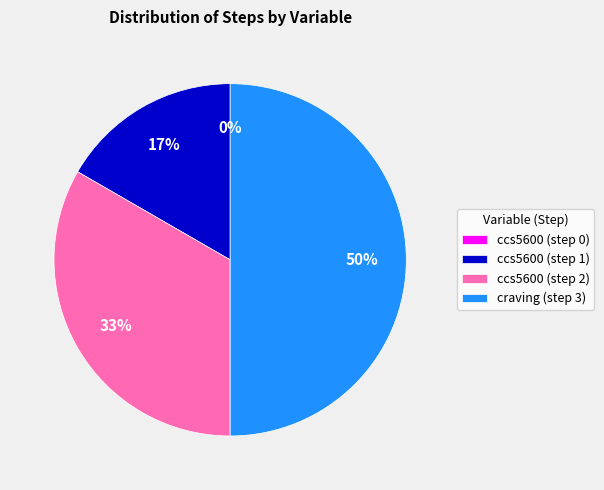

Is ccs5600 (step 2) the majority of the pie?

No